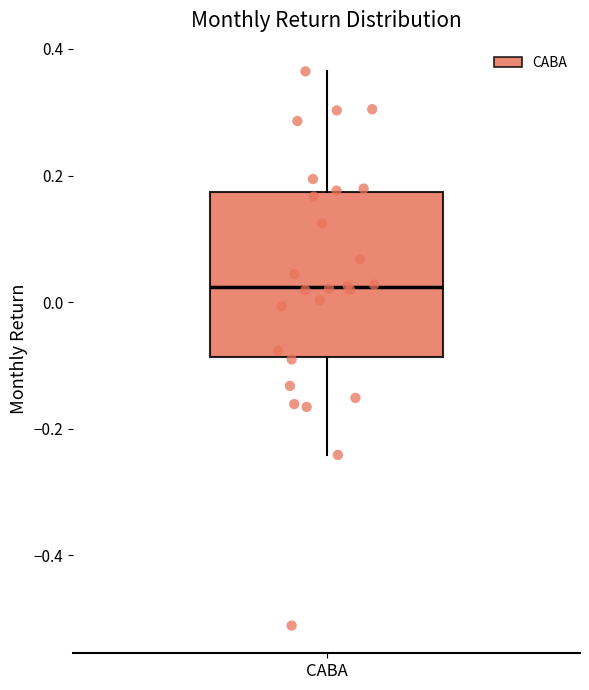

Where does the median line of the box for CABA sit on the y-axis? The values are not printed on the chart, so give them approximately, as read against the axis.

0.02